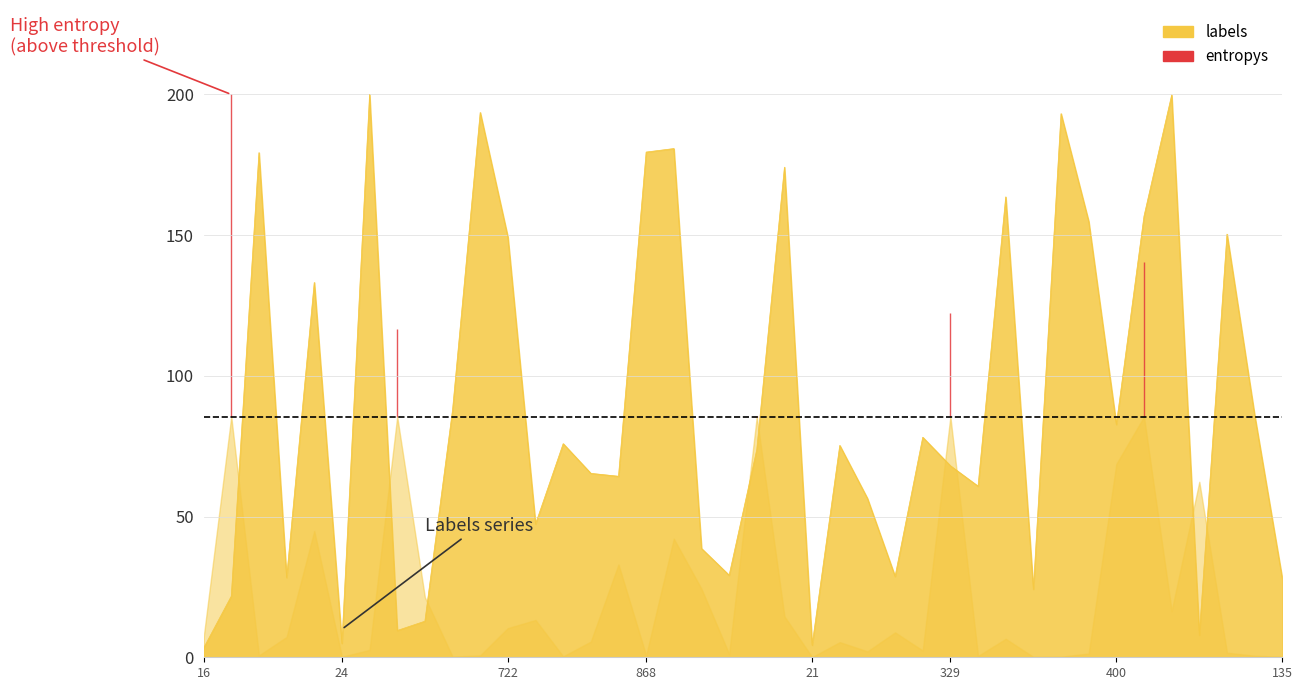

Reading right to left, transcribe all the data shown in this chart.

27.9	86.0	150.4	7.9	199.8	156.8	82.7	154.9	193.2	24.2	163.6	60.8	68.0	78.2	28.7	56.5	75.3	4.3	174.1	73.8	29.2	38.7	180.8	179.5	64.3	65.4	75.9	47.4	149.3	193.6	87.9	12.8	9.5	200.0	5.0	133.2	28.3	179.3	21.7	3.3